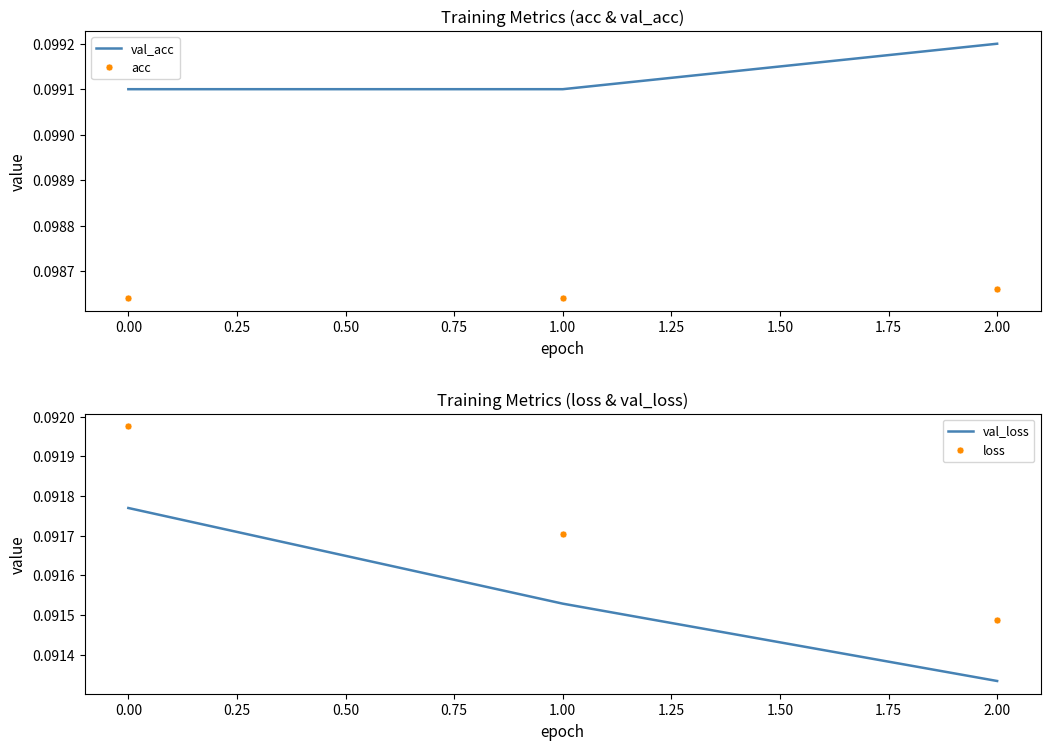

List the labels in order of loss value, smallest first.

2.00, 1.00, 0.00